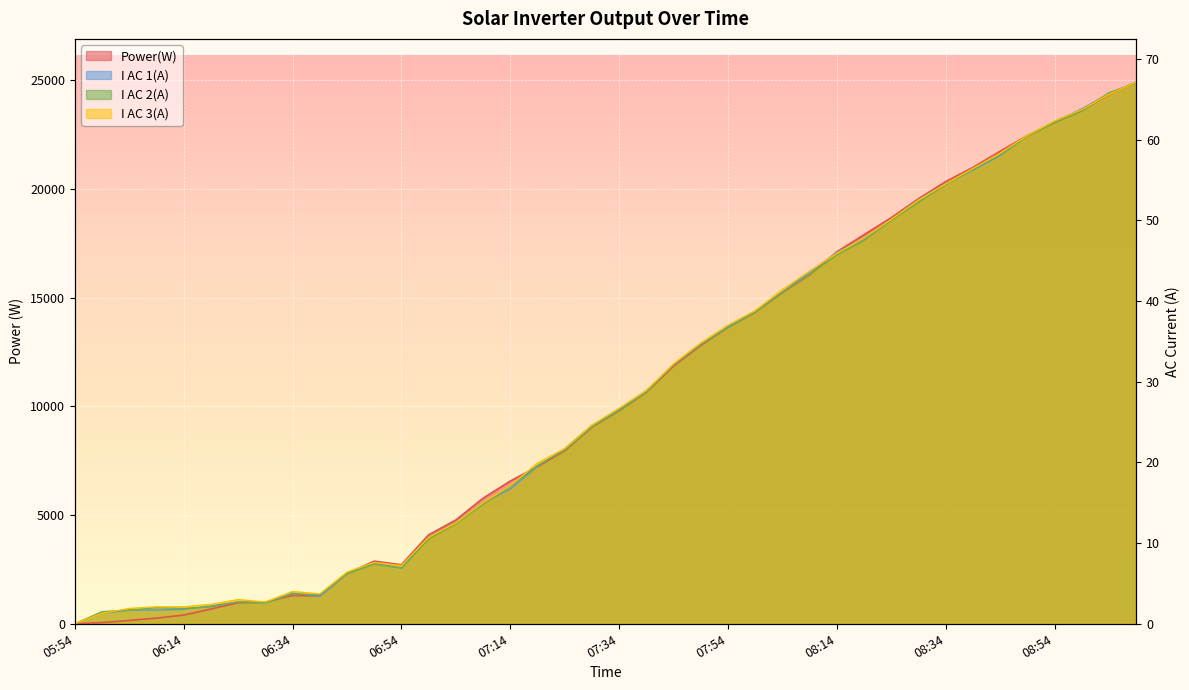

Where is Power(W) nearest to the value 12449?

07:49